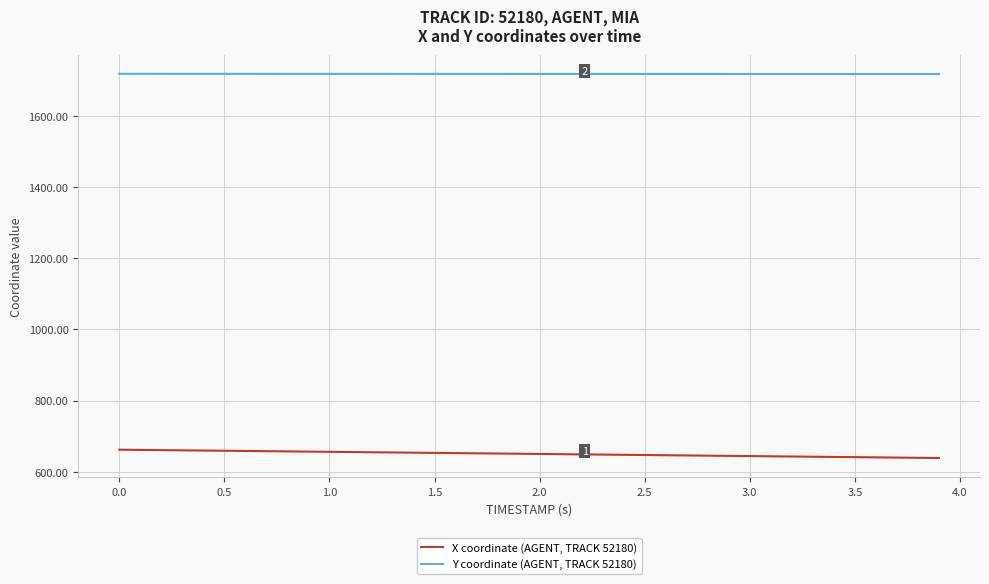

List the series in order of their overall mean, highest first.

Y coordinate (AGENT, TRACK 52180), X coordinate (AGENT, TRACK 52180)